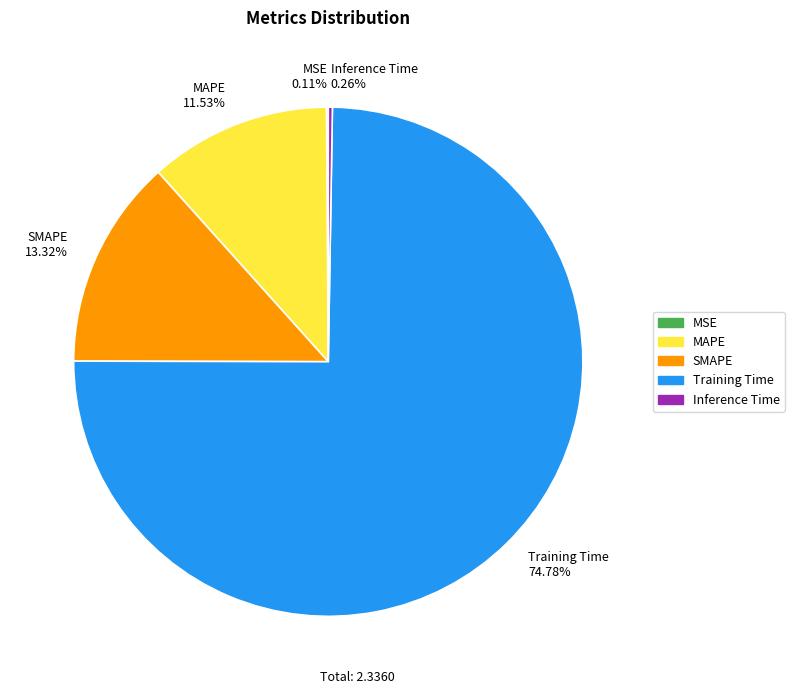

Which has a higher value, Training Time 74.78% or SMAPE 13.32%?

Training Time 74.78%